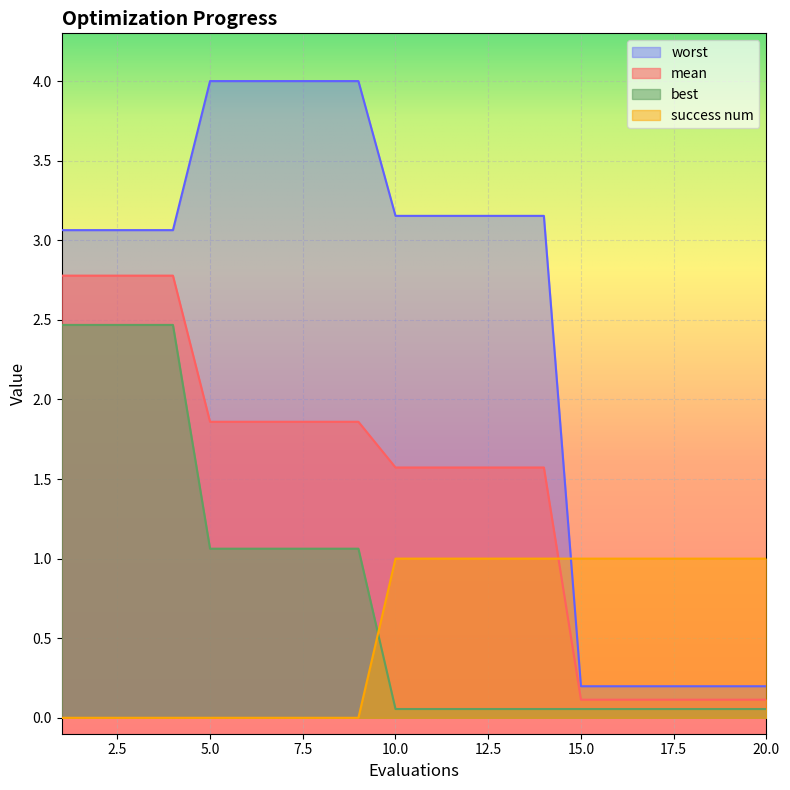

Reading left to right, extract all data points from this chart.

mean: 2.8	2.8	2.8	2.8	1.9	1.9	1.9	1.9	1.9	1.6	1.6	1.6	1.6	1.6	0.1	0.1	0.1	0.1	0.1	0.1
best: 2.5	2.5	2.5	2.5	1.1	1.1	1.1	1.1	1.1	0.1	0.1	0.1	0.1	0.1	0.1	0.1	0.1	0.1	0.1	0.1
worst: 3.1	3.1	3.1	3.1	4.0	4.0	4.0	4.0	4.0	3.2	3.2	3.2	3.2	3.2	0.2	0.2	0.2	0.2	0.2	0.2
success num: 0.0	0.0	0.0	0.0	0.0	0.0	0.0	0.0	0.0	1.0	1.0	1.0	1.0	1.0	1.0	1.0	1.0	1.0	1.0	1.0